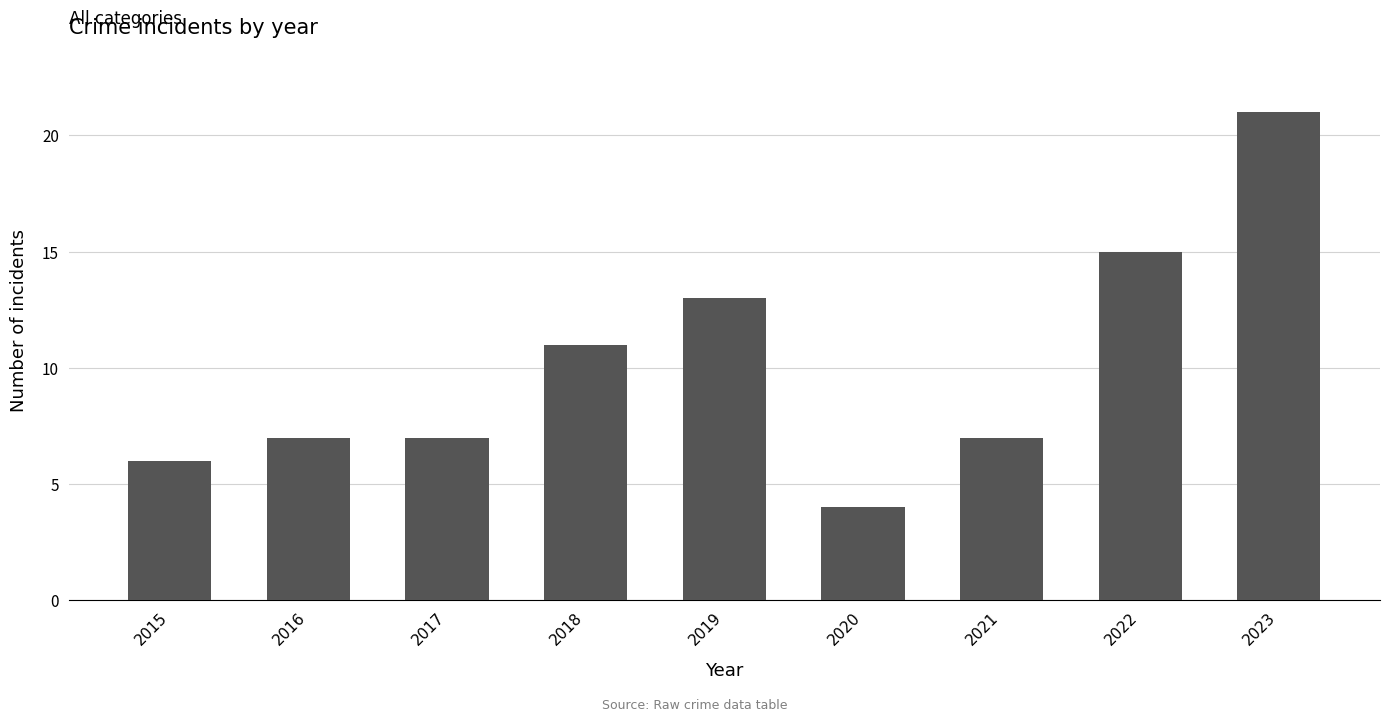

What is the value of the 3rd bar from the left?

7